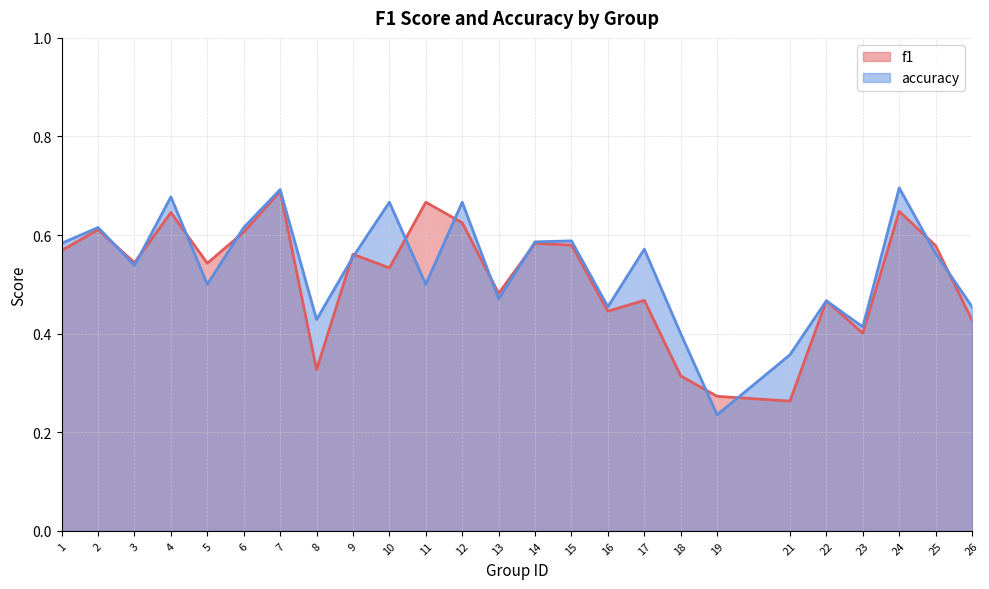

Read the f1 value at 8.

0.3